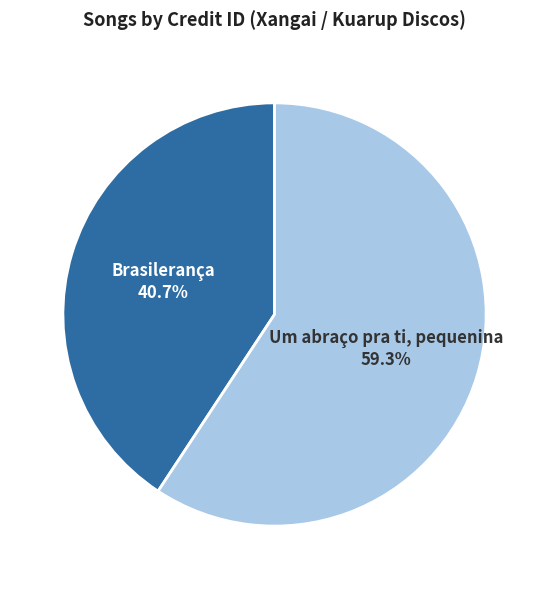

Does any single category account for the majority?

Yes